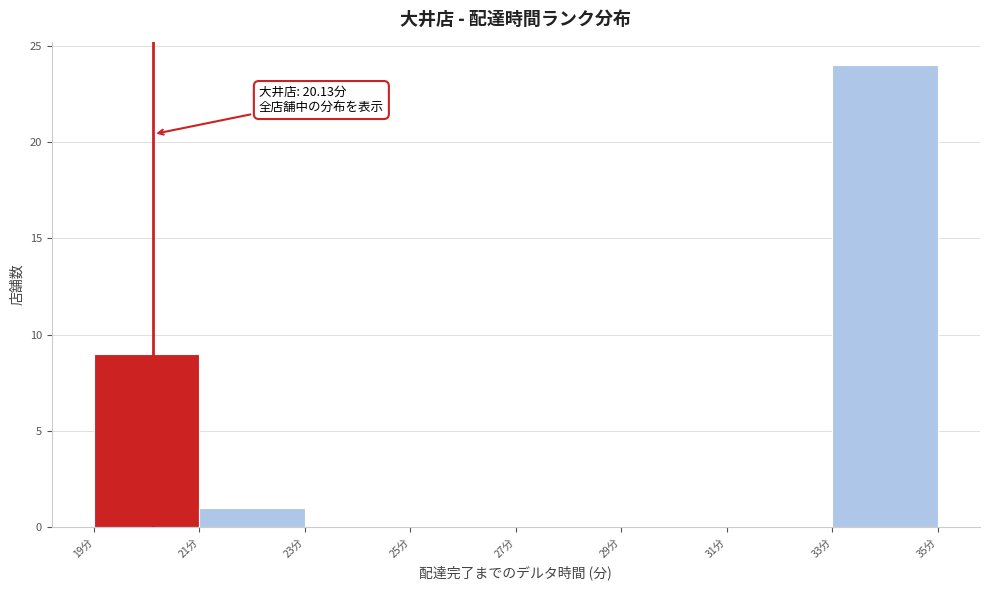

Over which range of the x-axis is the bar tallest?

33 to 35